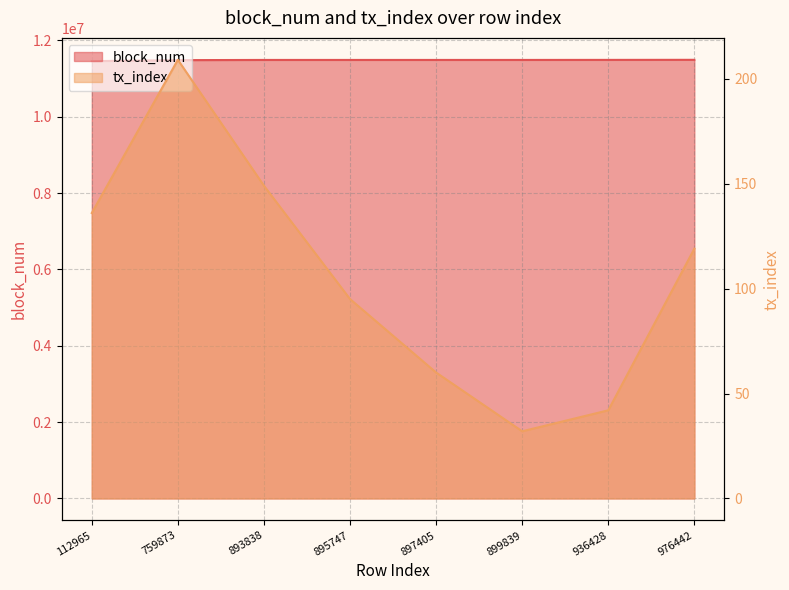

True or false: block_num and tx_index intersect in this chart.

False